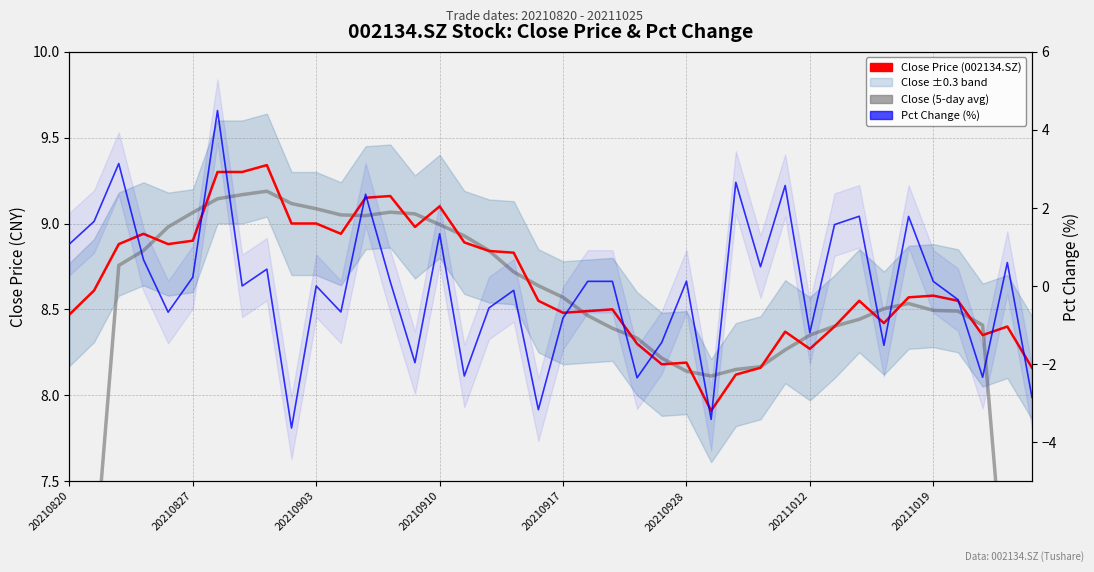

True or false: Close (5-day avg) and Close Price (002134.SZ) intersect in this chart.

True